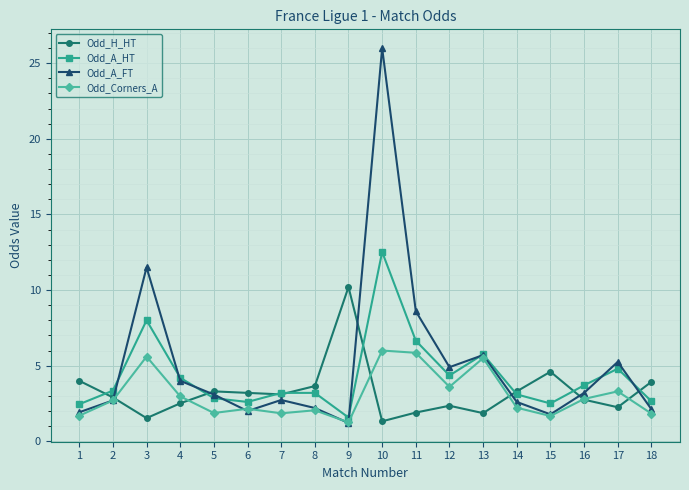

At which category does Odd_A_FT reach its first local valley?

6